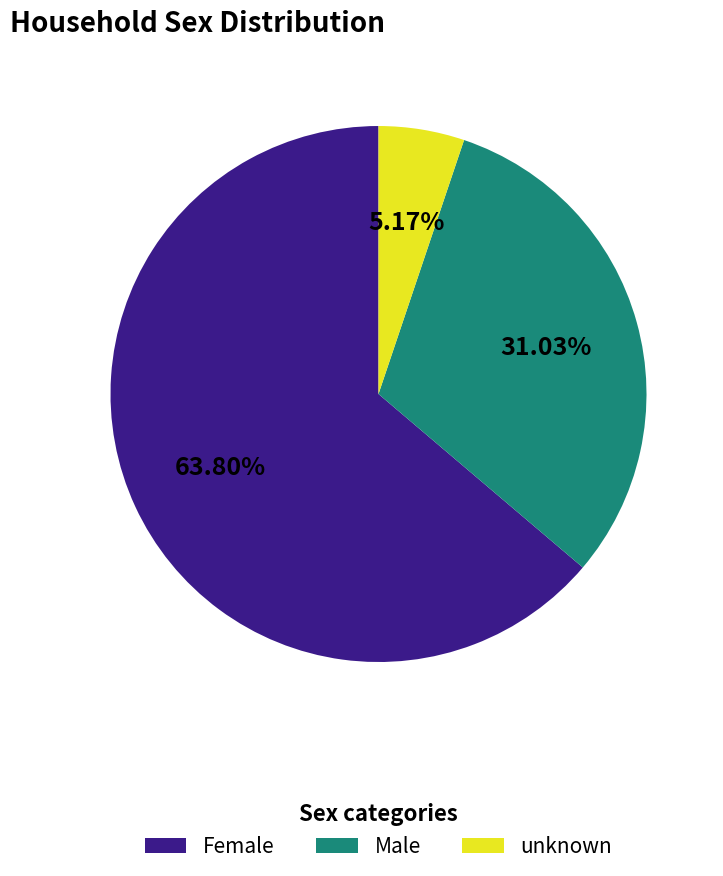

Which category has the smallest portion of the pie?

unknown